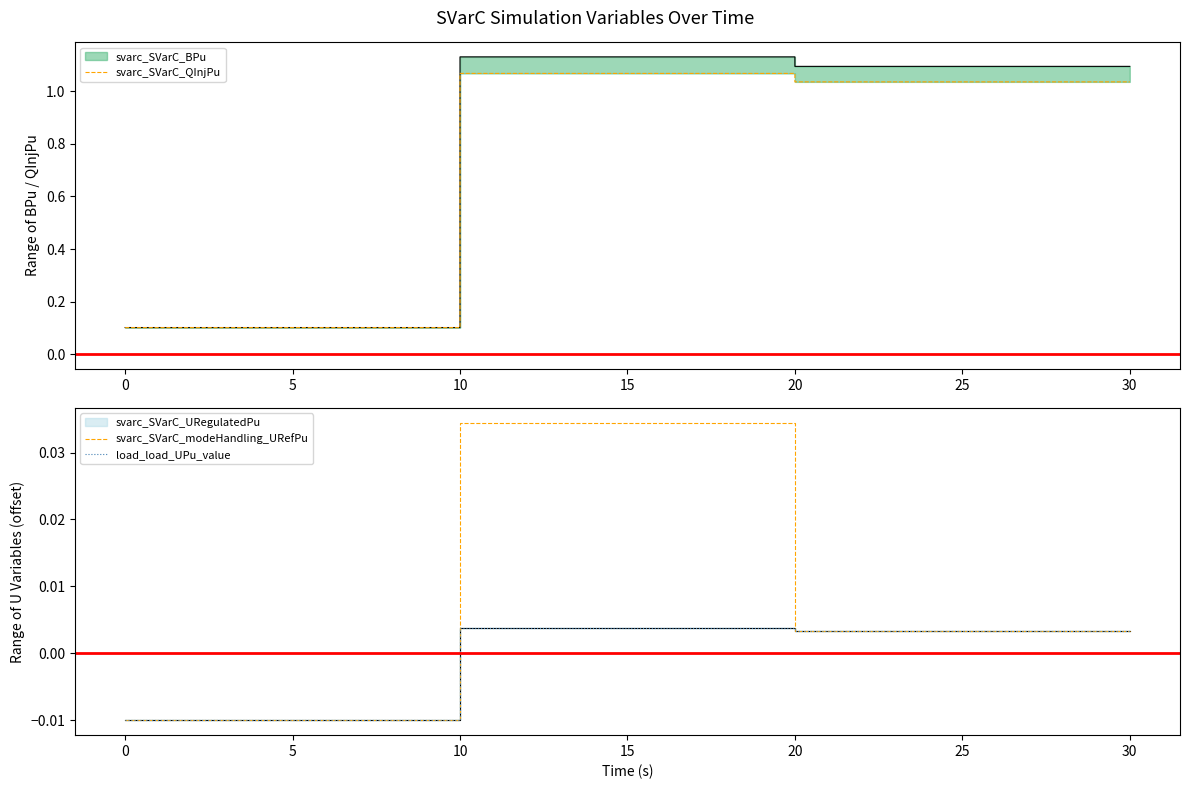

How many data points in svarc_SVarC_modeHandling_URefPu are less than 0?

2